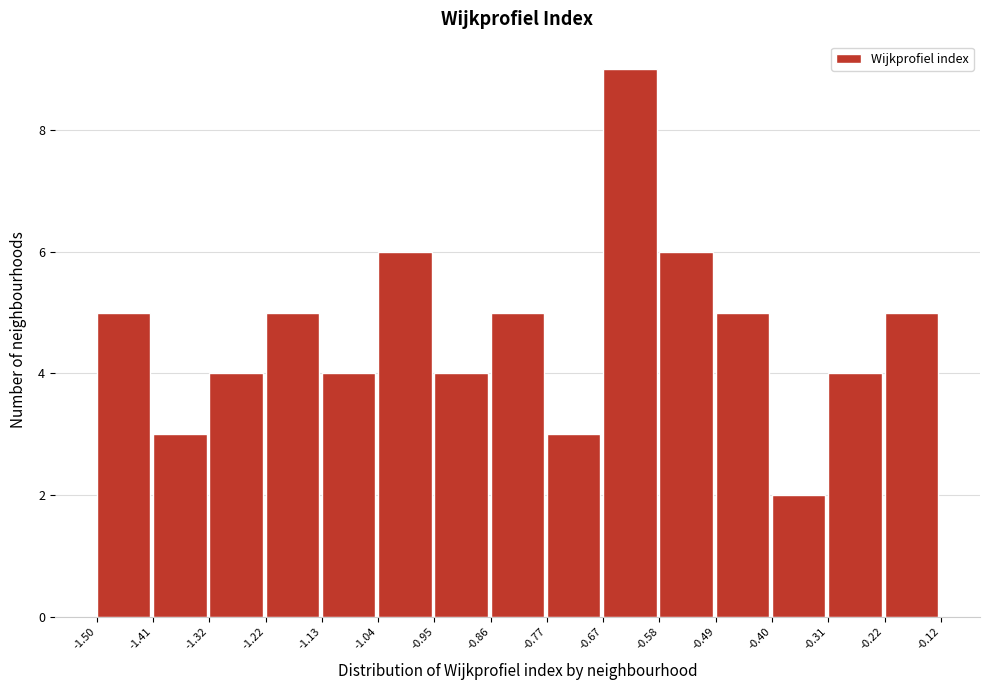

Reading left to right, transcribe this chart: for each bar, give the range it covers on the x-axis and its height. The values are not printed on the chart, so give them approximately, as read against the axis.

-1.50 to -1.41: 5
-1.41 to -1.32: 3
-1.32 to -1.22: 4
-1.22 to -1.13: 5
-1.13 to -1.04: 4
-1.04 to -0.95: 6
-0.95 to -0.86: 4
-0.86 to -0.77: 5
-0.77 to -0.67: 3
-0.67 to -0.58: 9
-0.58 to -0.49: 6
-0.49 to -0.40: 5
-0.40 to -0.31: 2
-0.31 to -0.22: 4
-0.22 to -0.12: 5